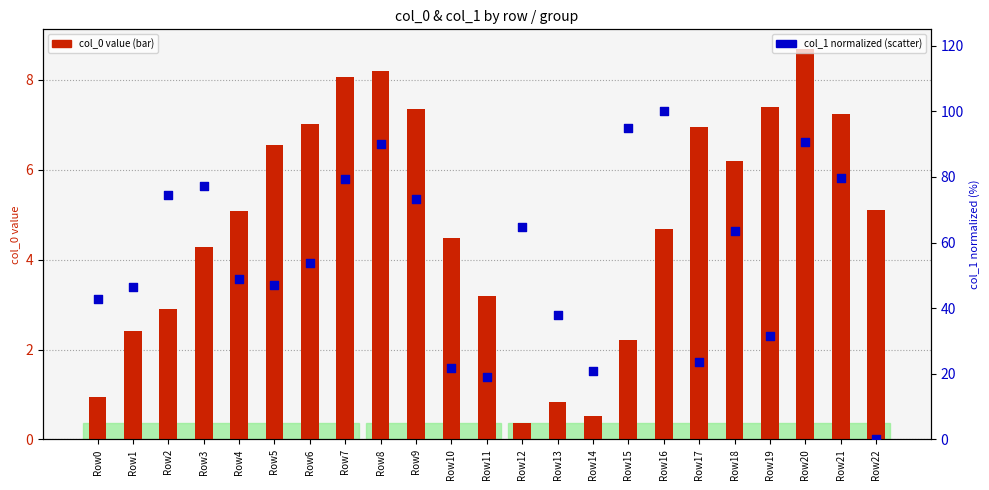

At how many categories does at least one series exceed 56?

11